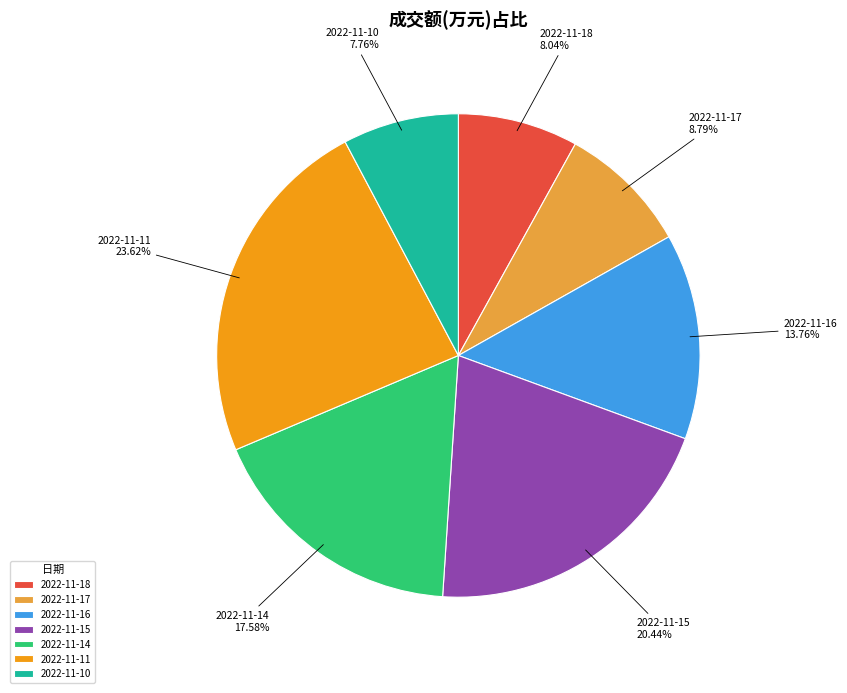

To the nearest percent, what is the combined percentage of 2022-11-17 and 2022-11-16?

23%